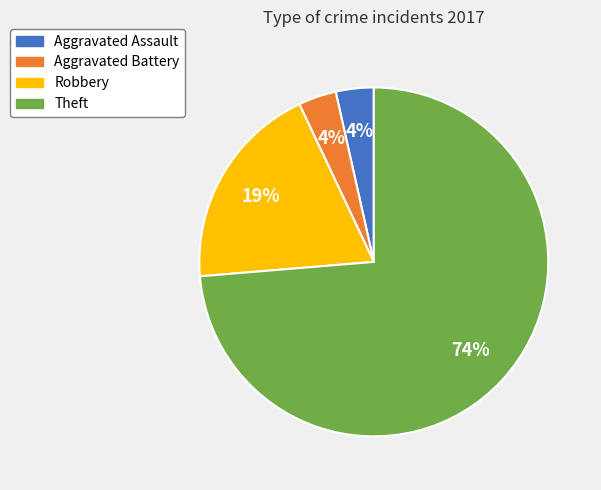

Is there any slice that represents more than half of the pie?

Yes